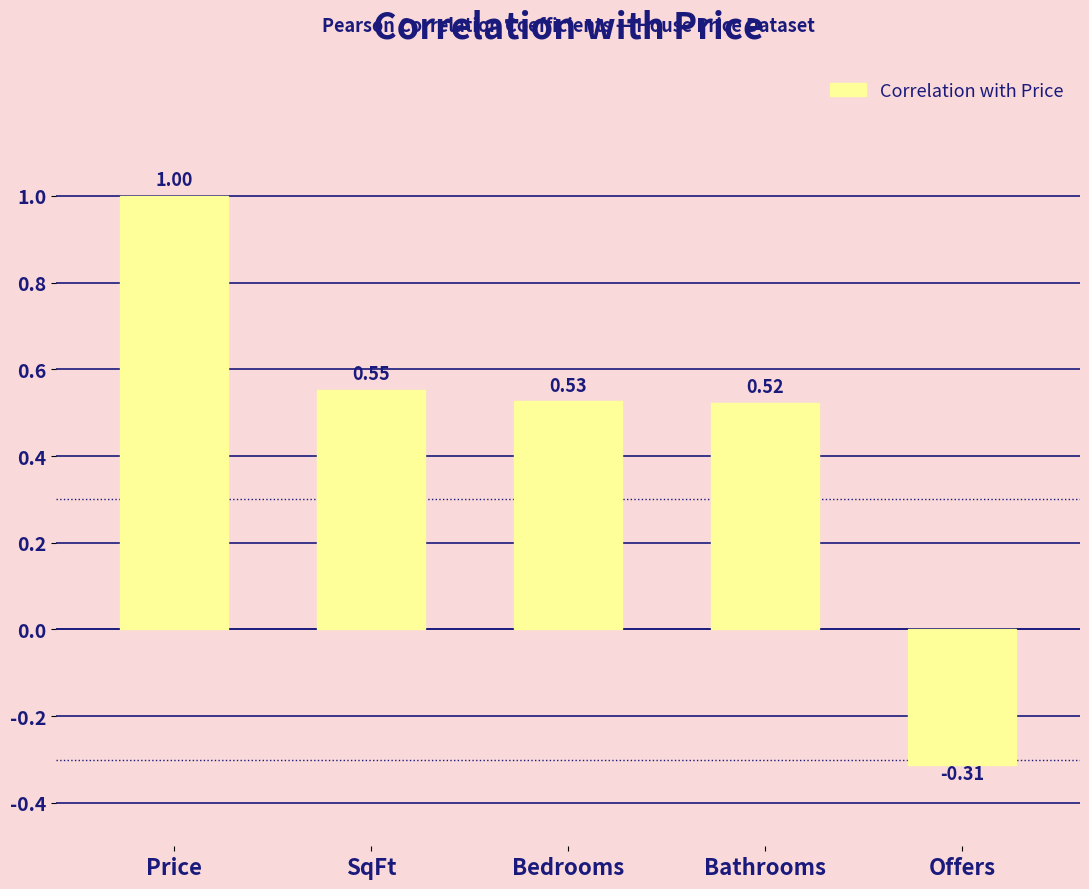

What position from the right is SqFt?

4